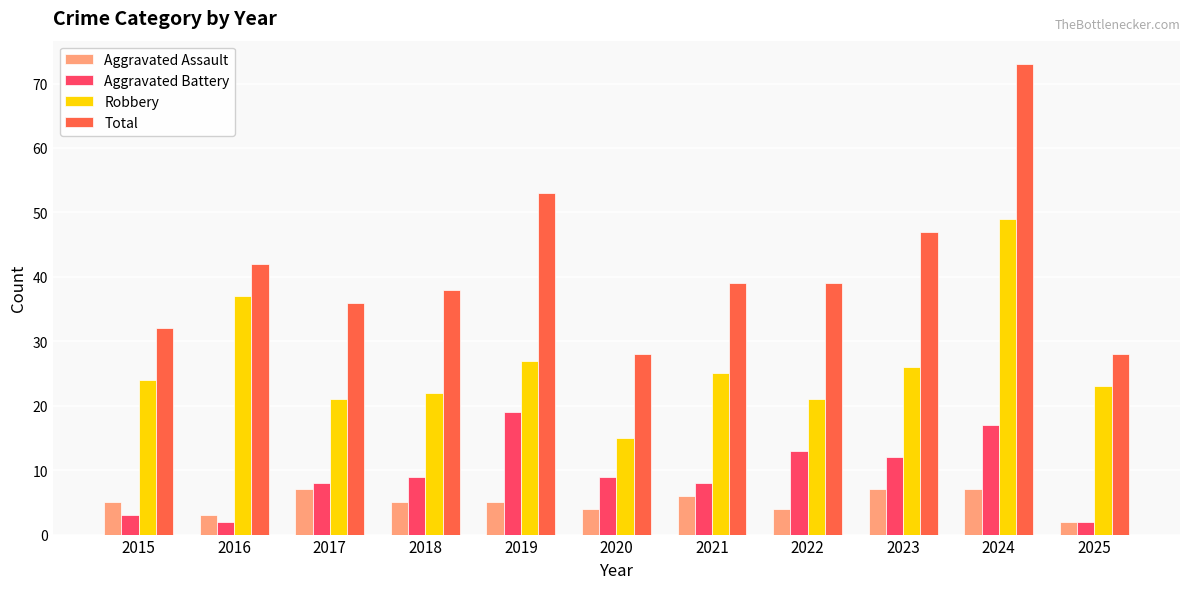

The value of Total at 2022 is 39. True or false?

True